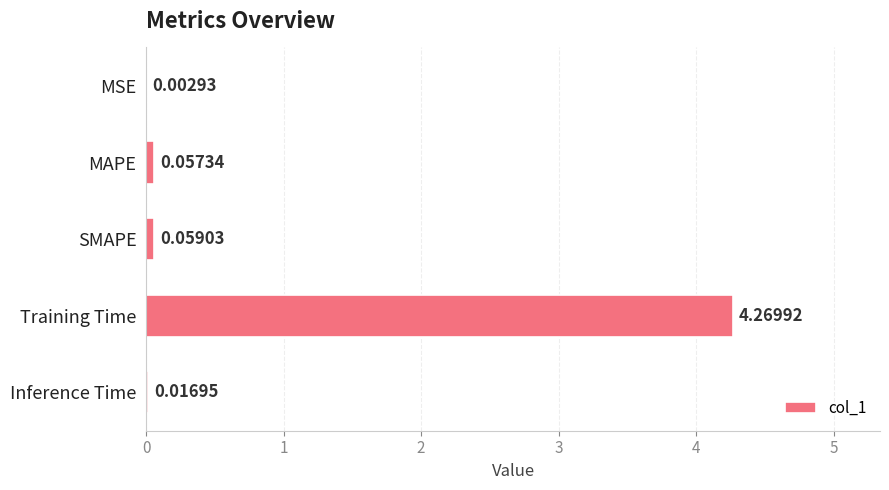

What is the sum of all values?

4.4